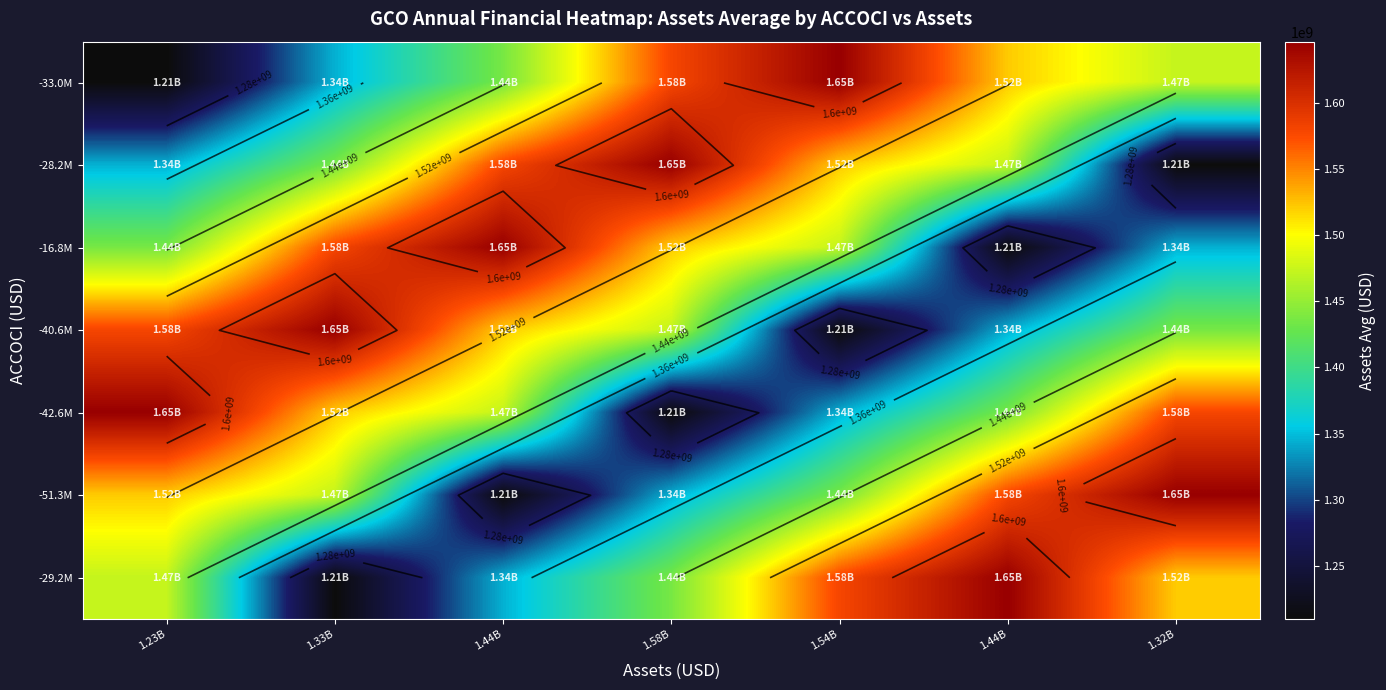

What is the difference between the -42.6M values at 1.58B and 1.32B?

369062250